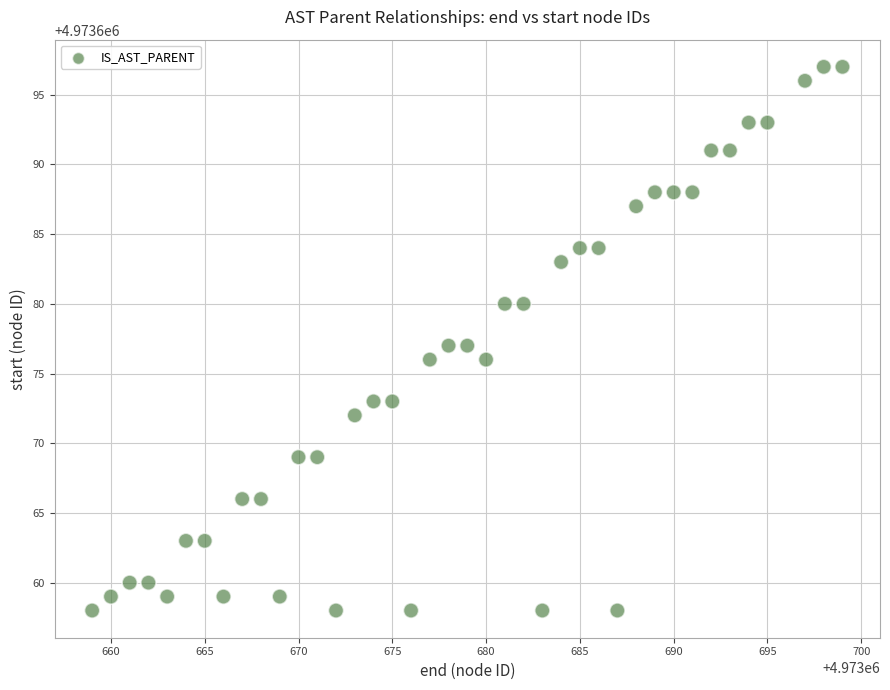

What is the range of Y values (max minus min)?

39